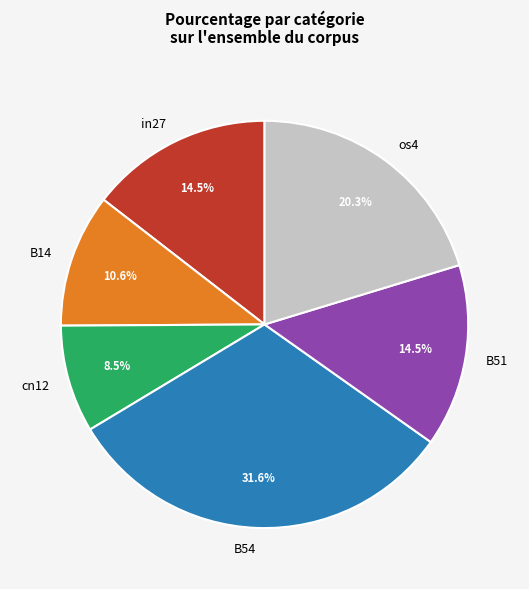

Which category has the biggest portion of the pie?

B54